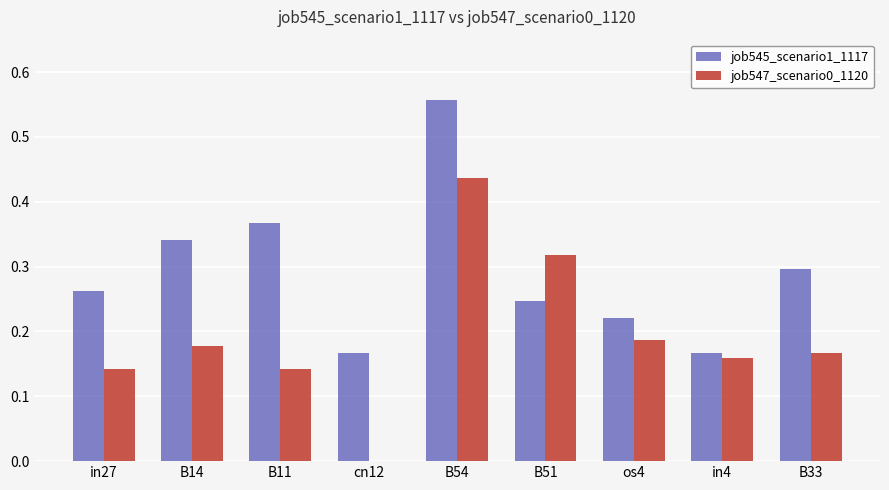

Which series has the largest total across all categories?

job545_scenario1_1117